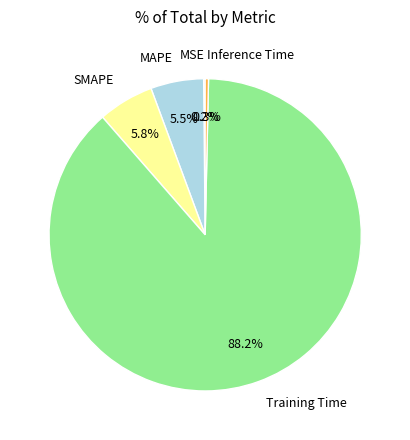

The MAPE slice represents 1% of the pie. True or false?

False